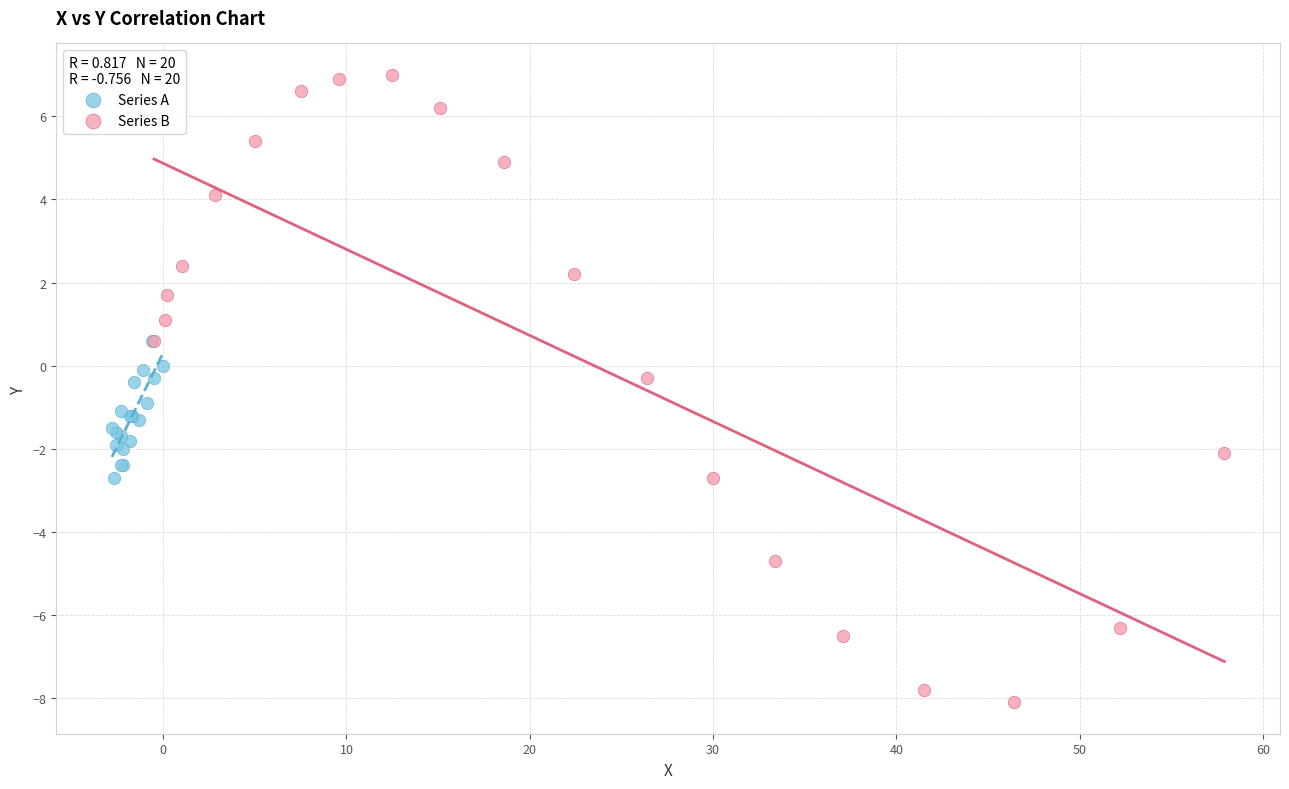

Which series contains the highest Y value?

Series B